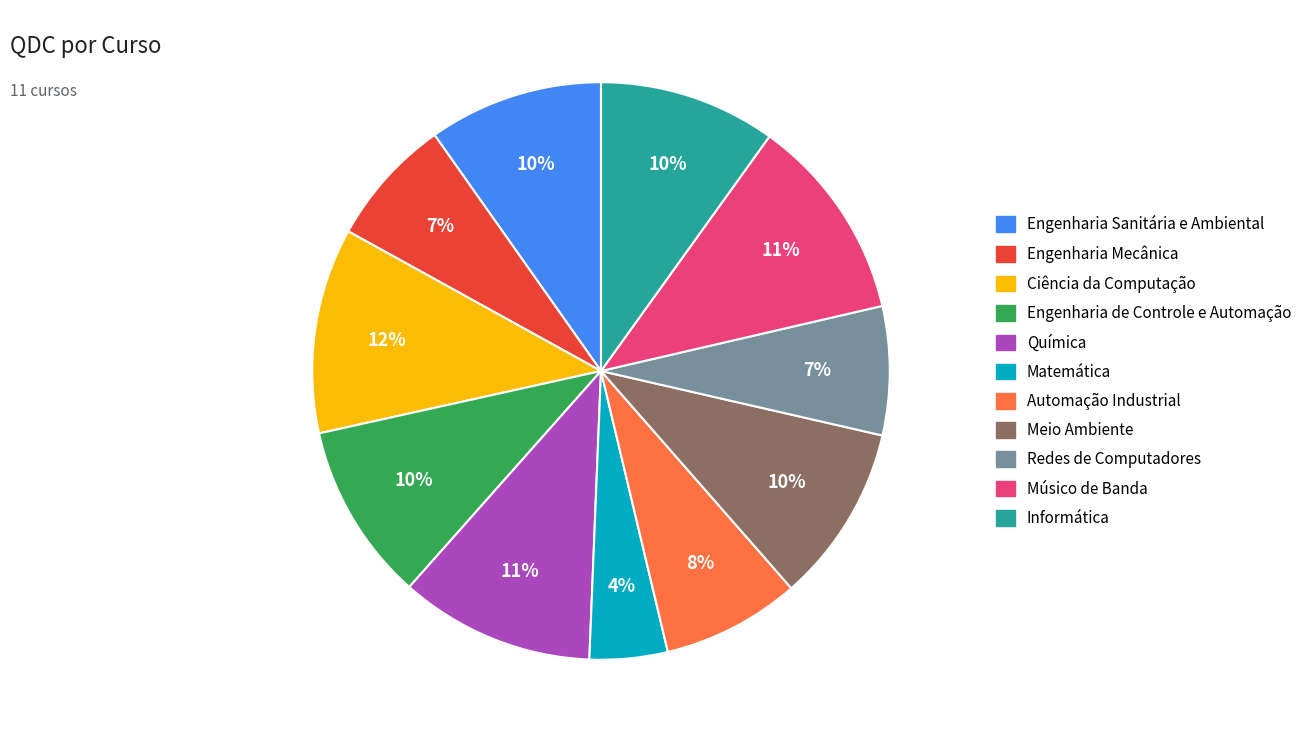

Between Química and Matemática, which is larger?

Química